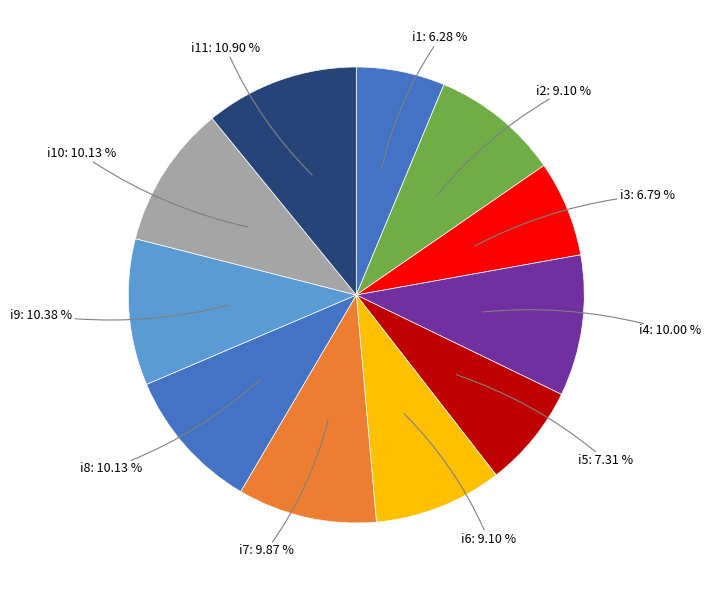

Which slice is the smallest?

i1